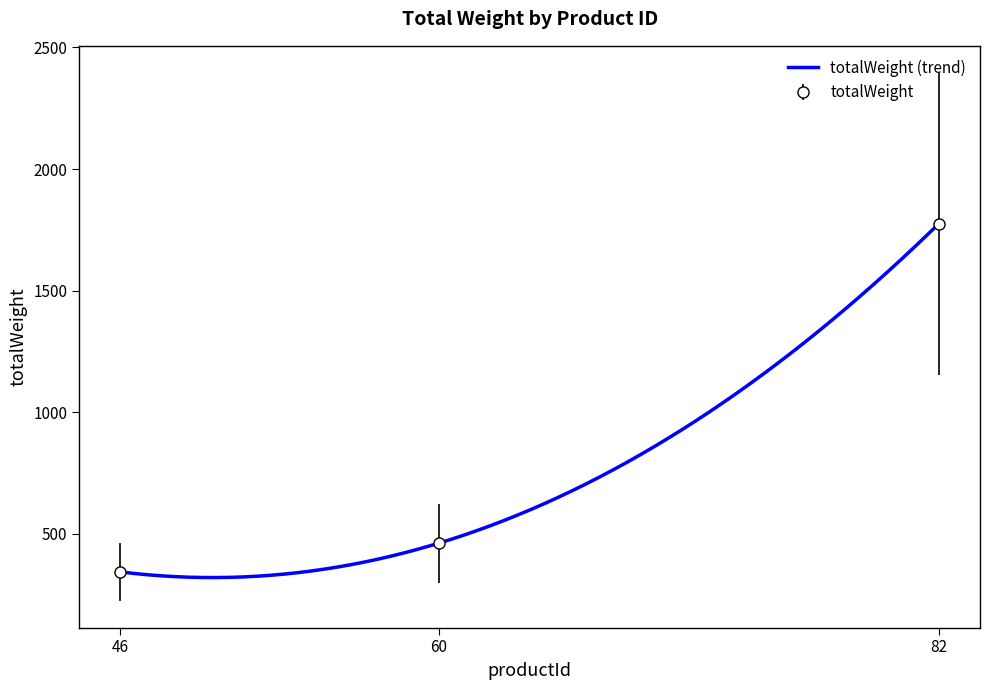

How many lines are shown in the chart?

1